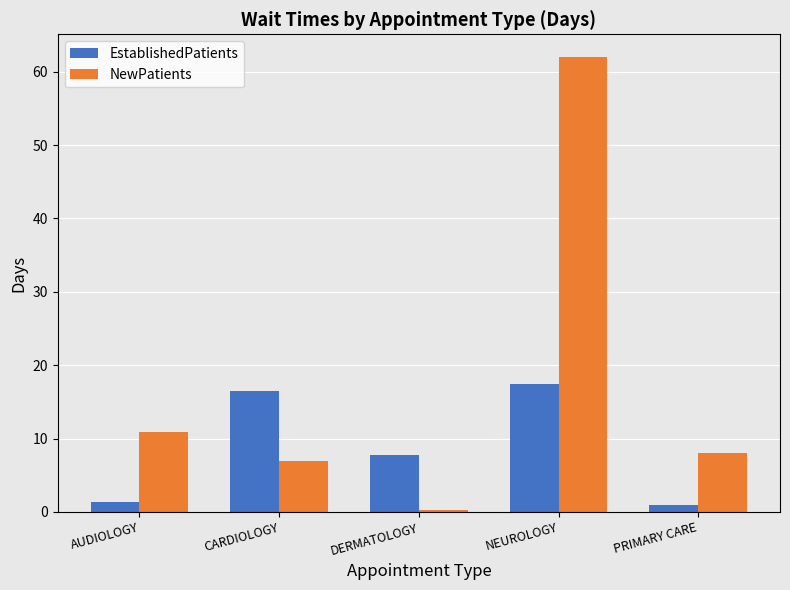

What is the label of the 2nd bar from the left?

CARDIOLOGY